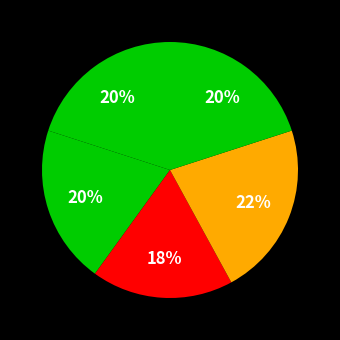

How many slices are in this pie chart?

5